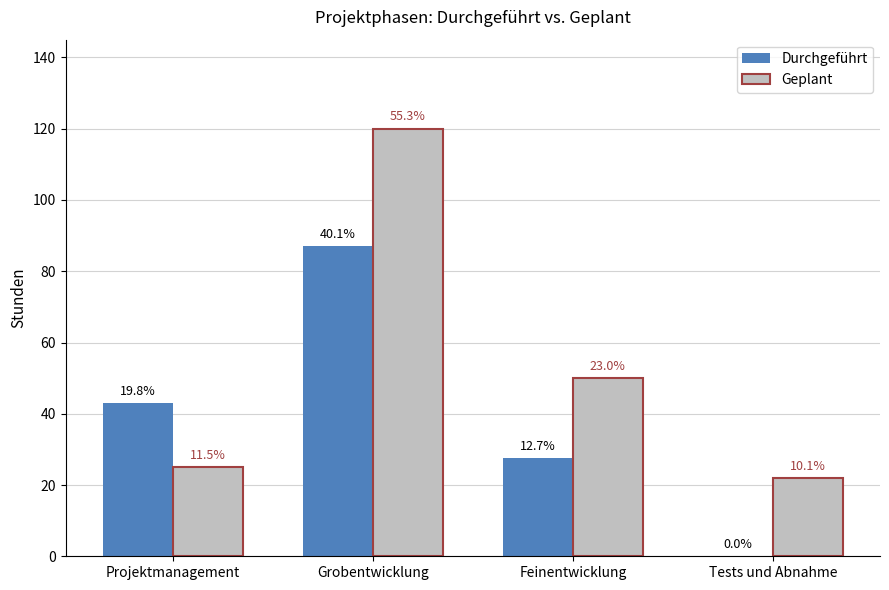

What are all the series names shown in the legend?

Durchgeführt, Geplant